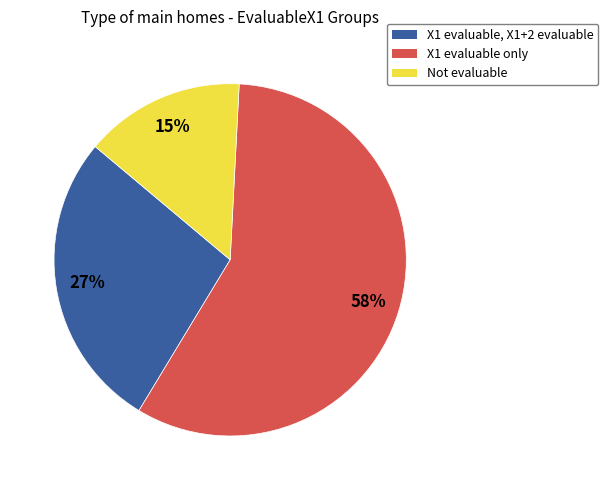

To the nearest percent, what is the average slice percentage?

33%